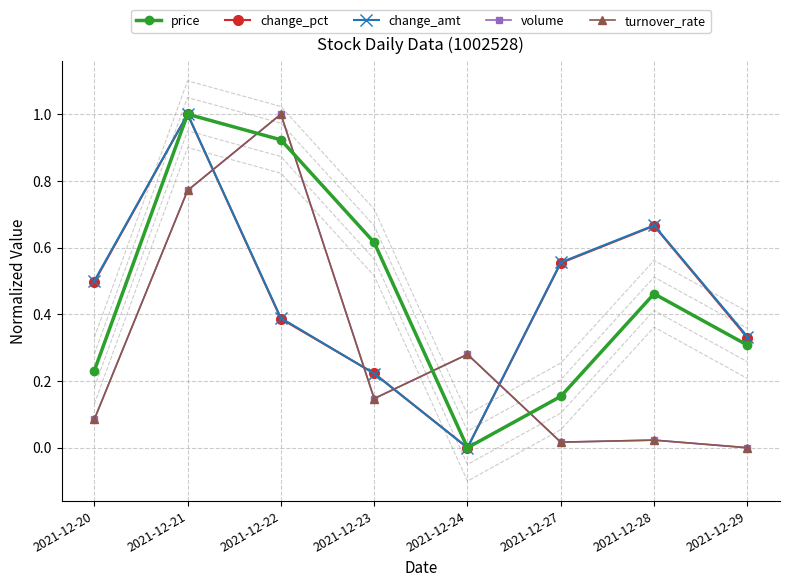

At which label is price closest to 0?

2021-12-24